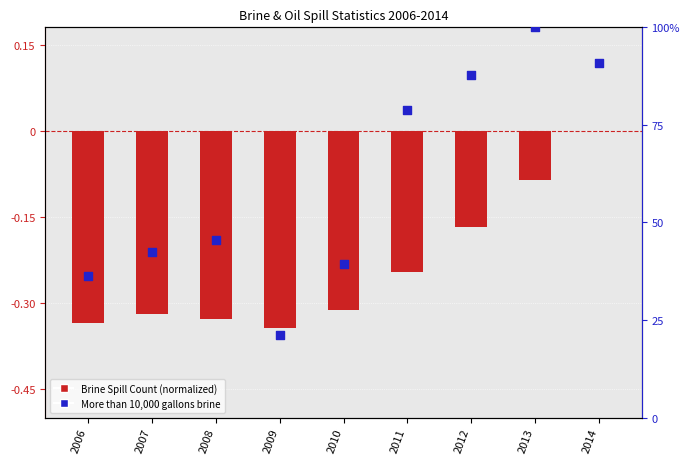

Which series contains the highest Y value?

More than 10,000 gallons brine (percentile)